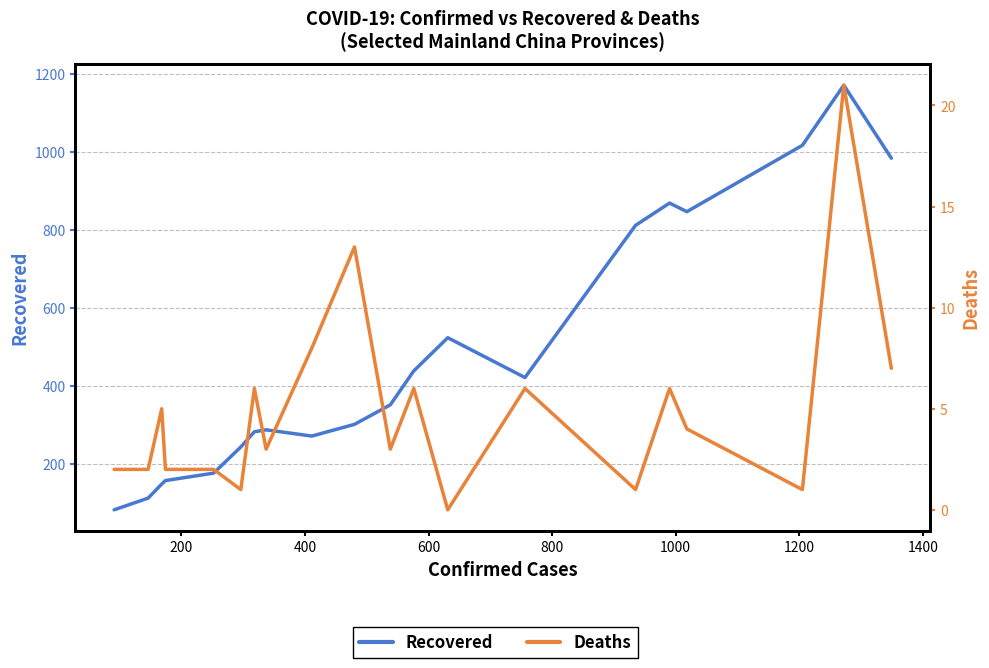

Which series has the largest total across all categories?

Recovered